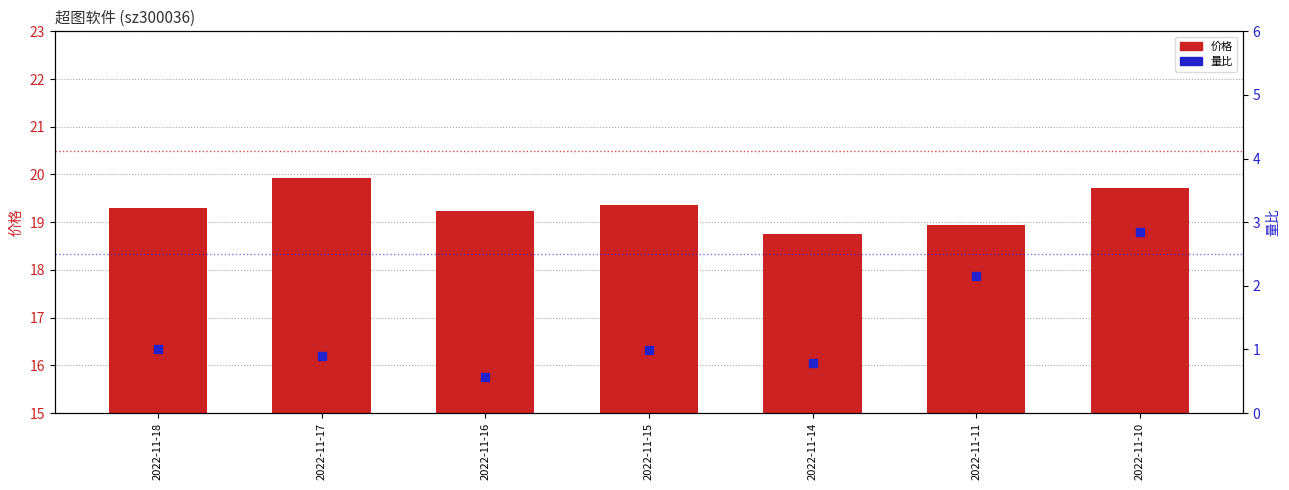

Which series has the largest total across all categories?

价格